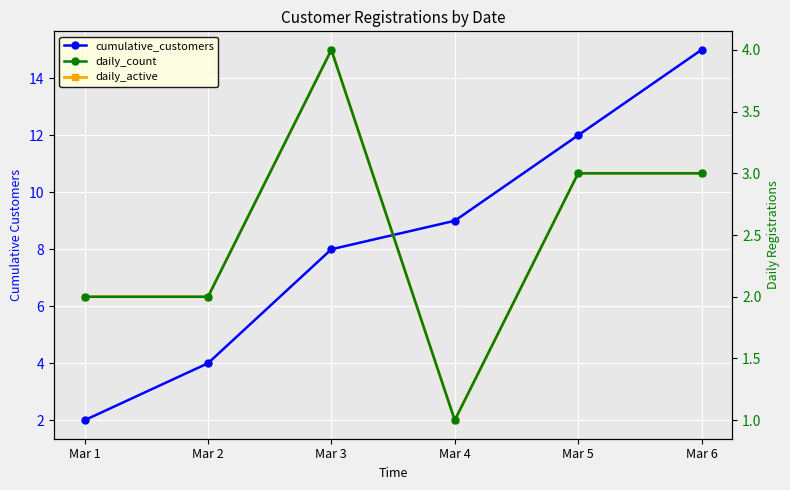

What are all the series names shown in the legend?

cumulative_customers, daily_count, daily_active